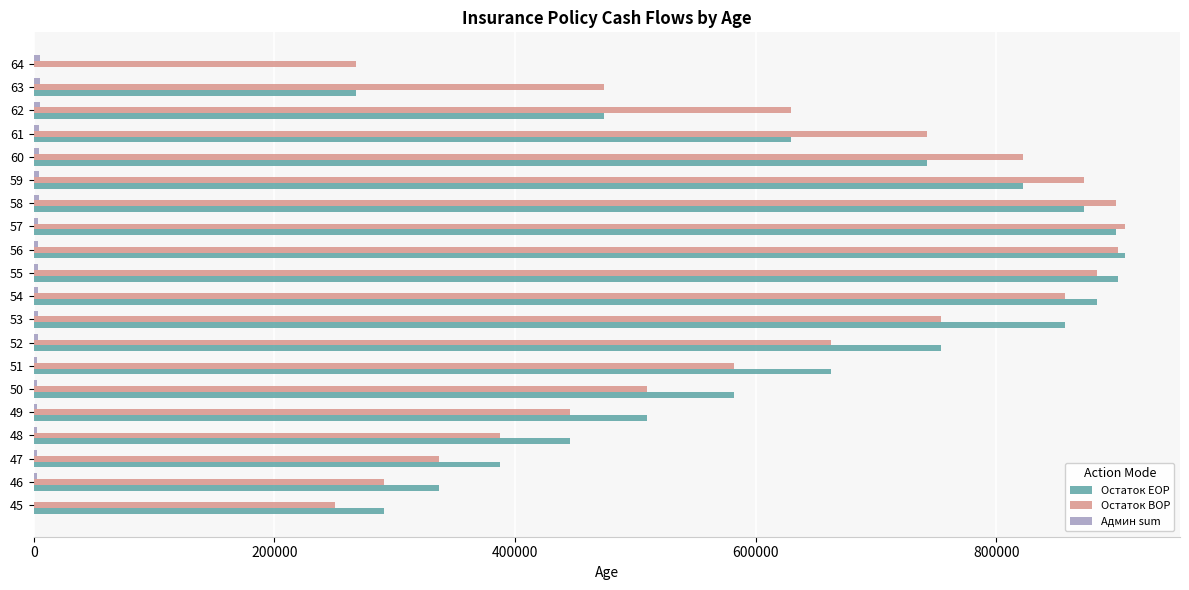

How many series are shown in this chart?

3